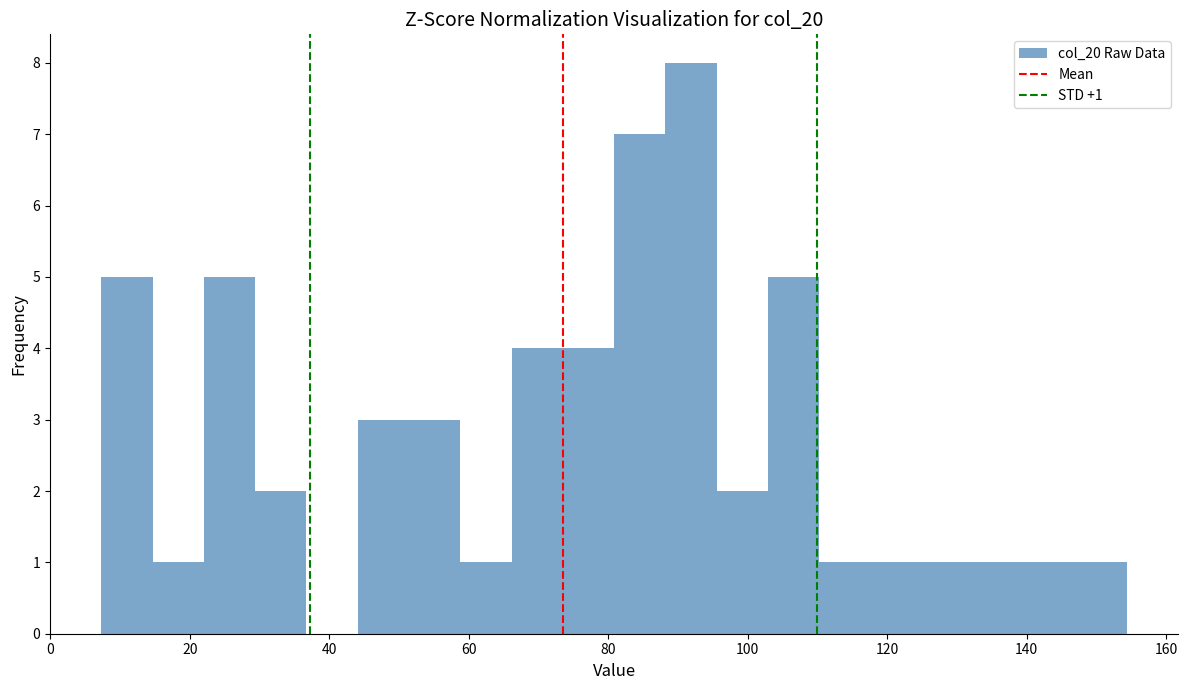

Around what value on the x-axis is the tallest bar? Give the approximate position of its centre, as read against the axis.

92